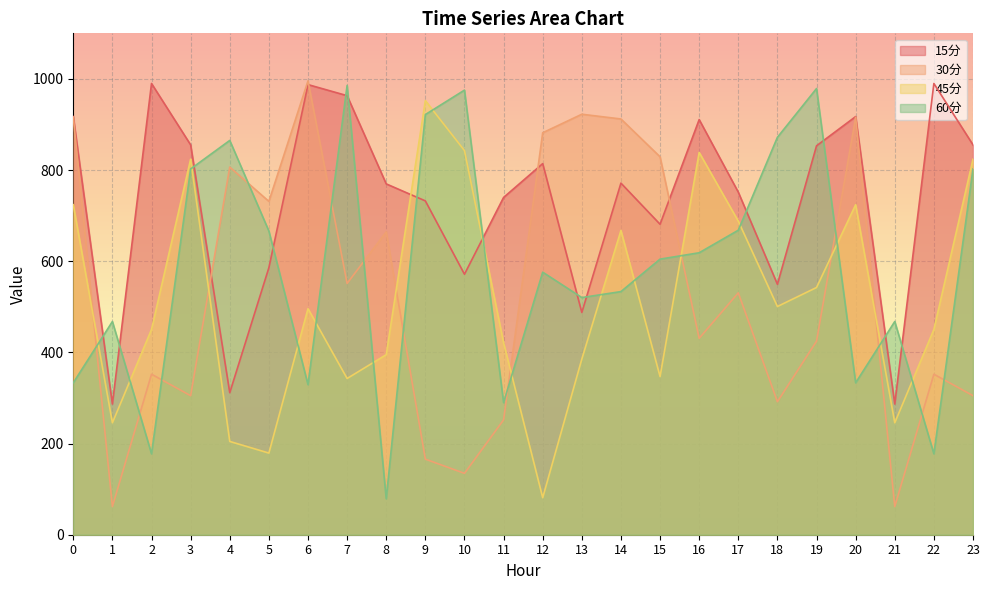

What is the average value of the 60分 series?

585.3